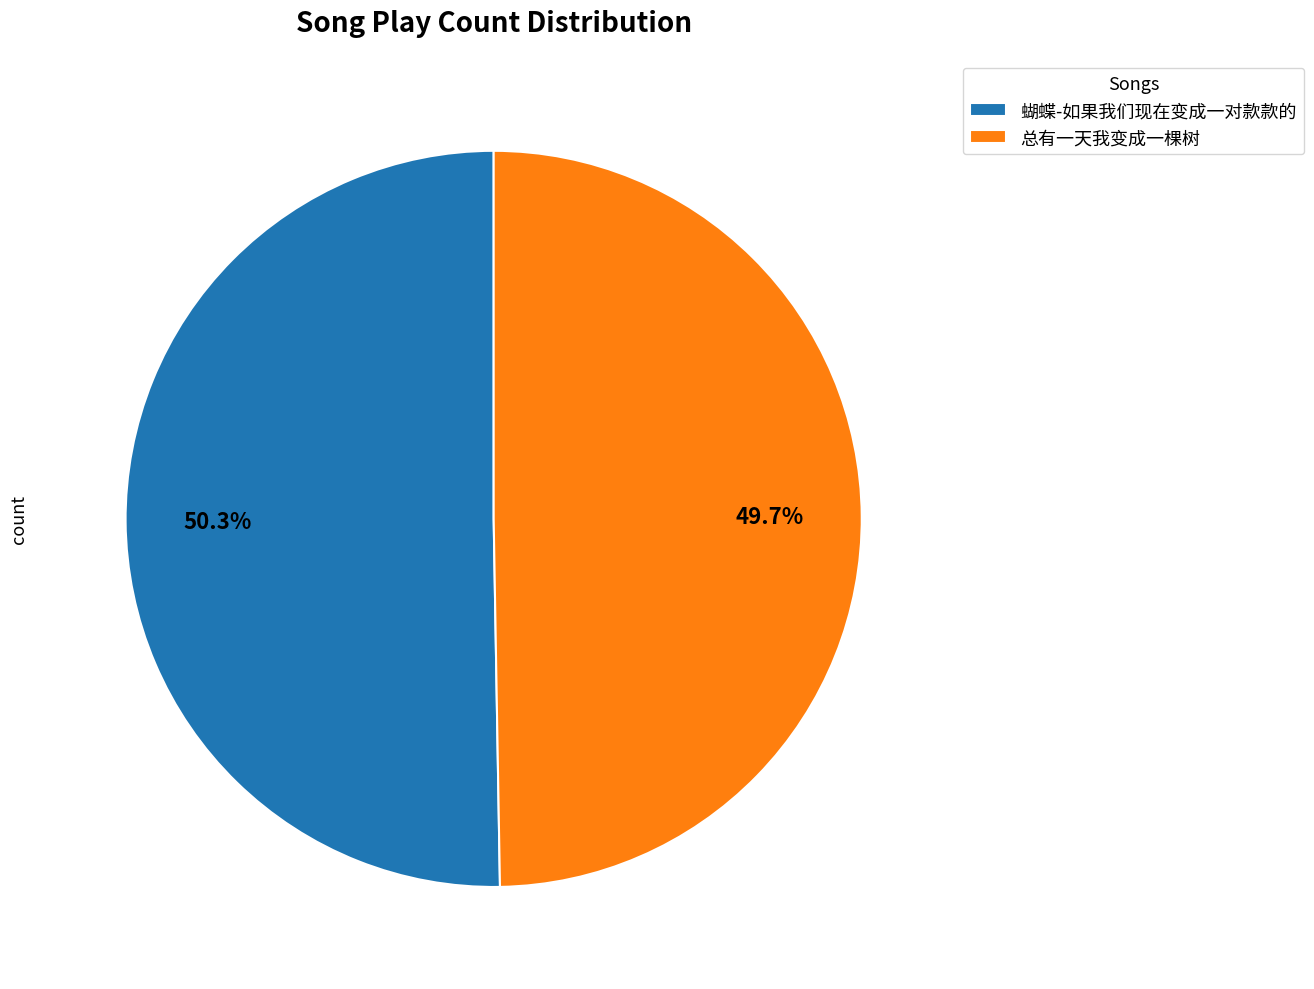

To the nearest percent, what percentage of the pie is 总有一天我变成一棵树?

50%